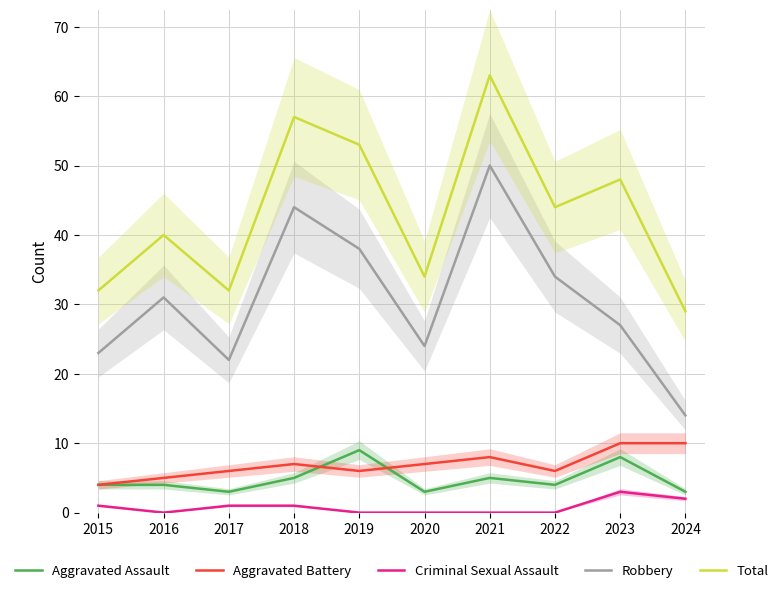

Count the Aggravated Battery values in the range 6 to 8.

6